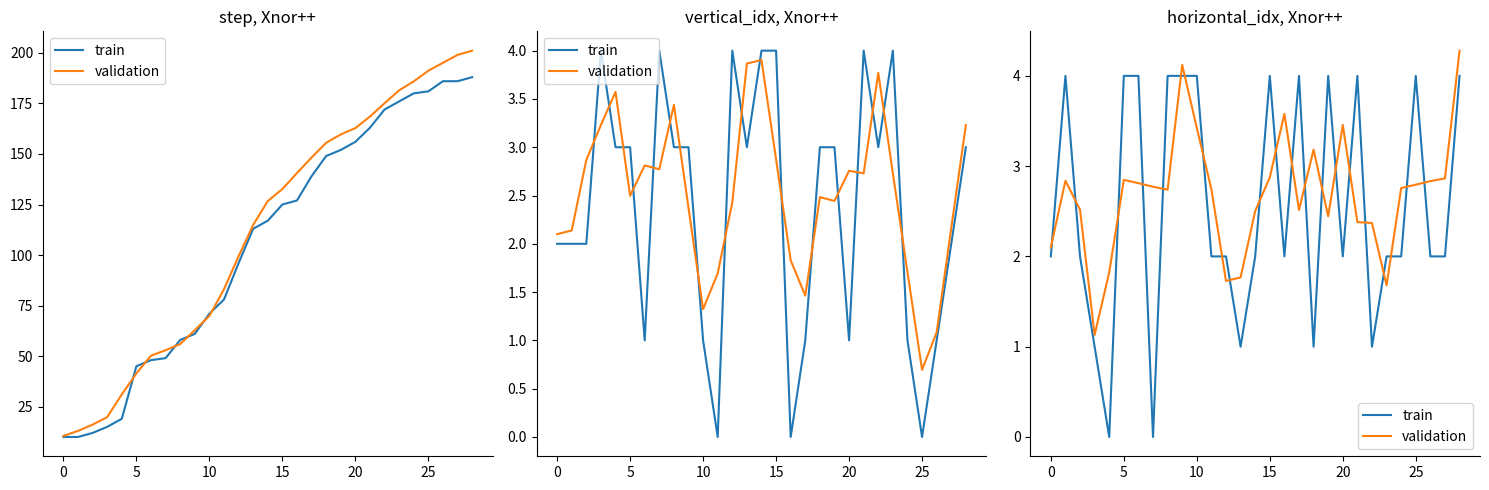

How many train values are between 2 and 4?

23